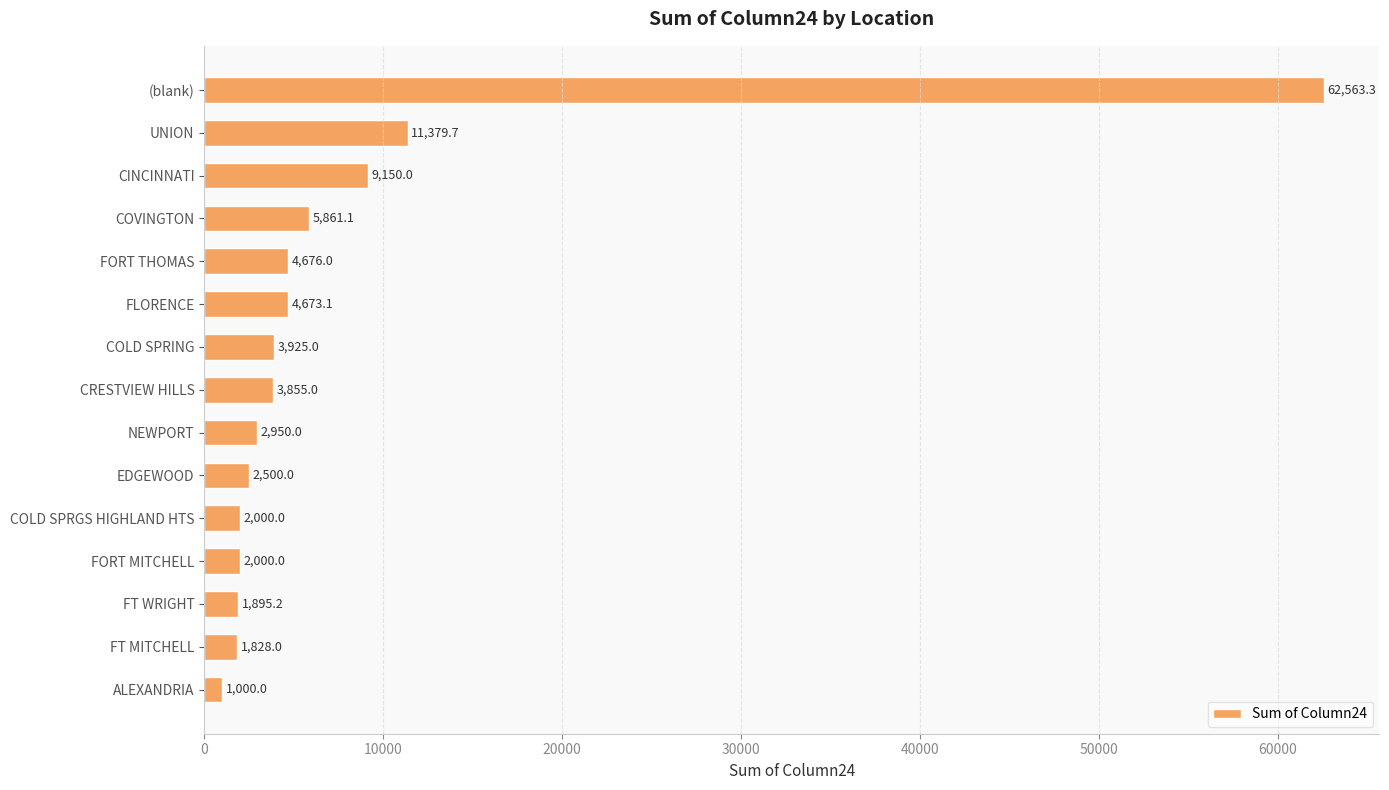

What is the label of the 1st bar from the top?

(blank)